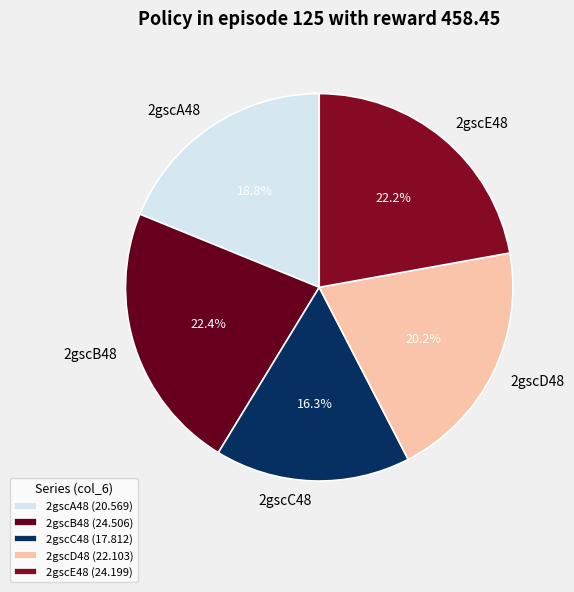

To the nearest percent, what percentage of the pie is 2gscE48?

22%